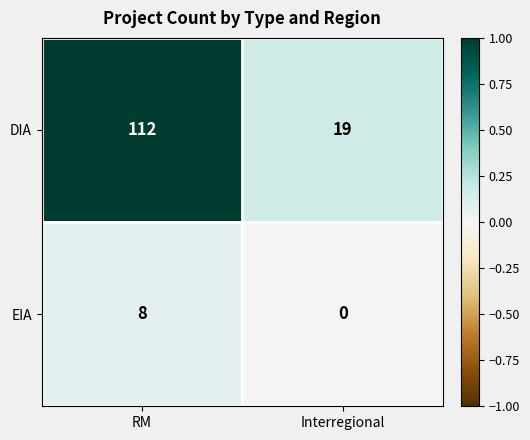

What is the approximate value of DIA at Interregional, to the nearest 10?

20